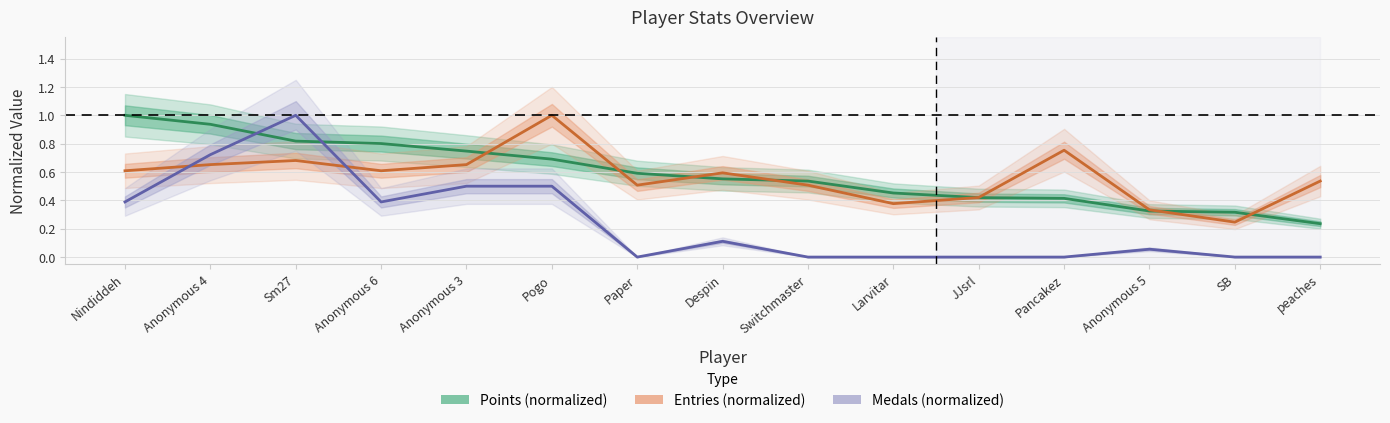

Is it true that Entries (normalized) equals 1.1 at Sm27?

False